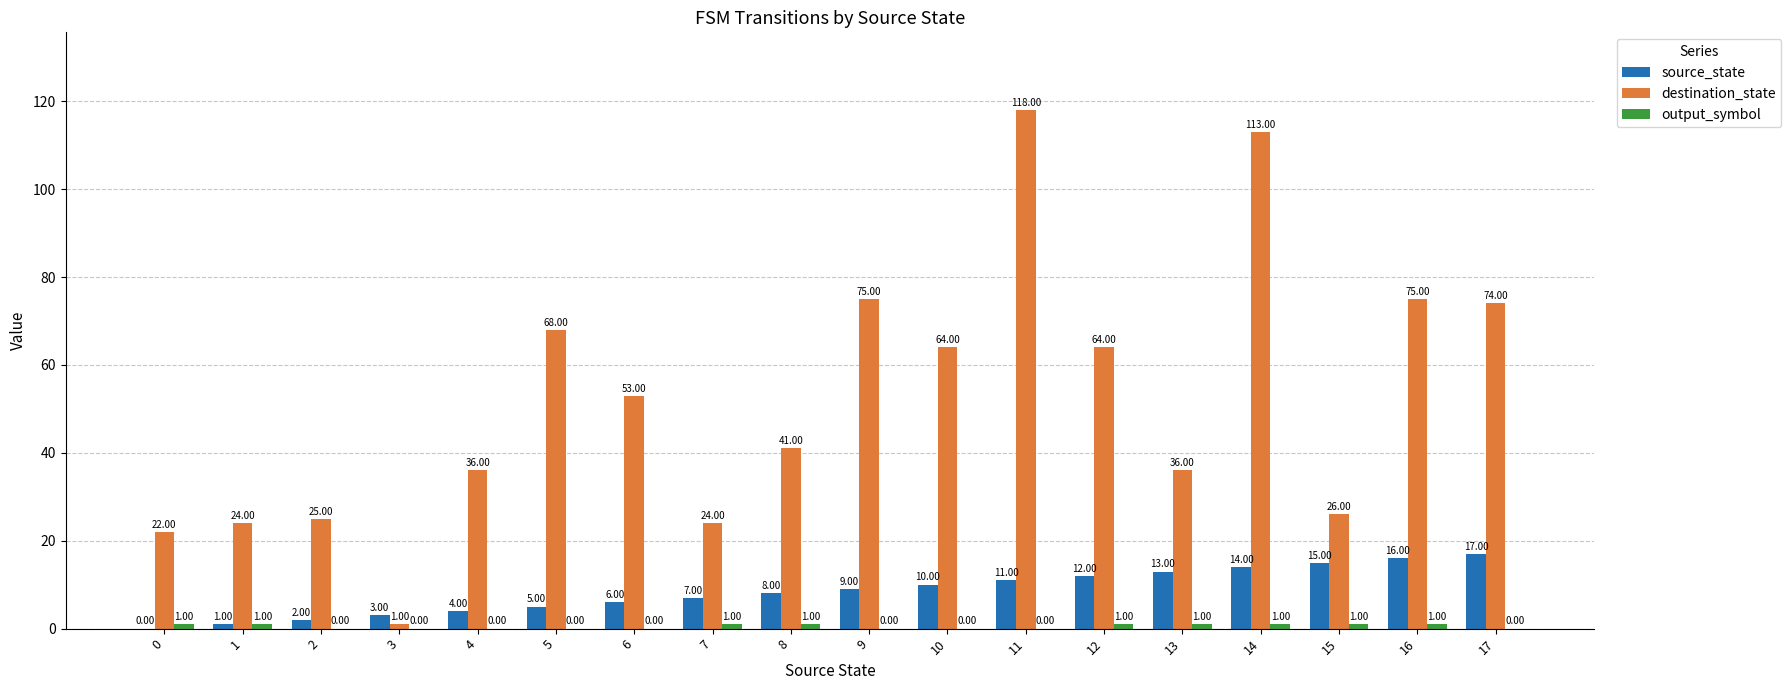

Does the chart contain stacked bars?

No